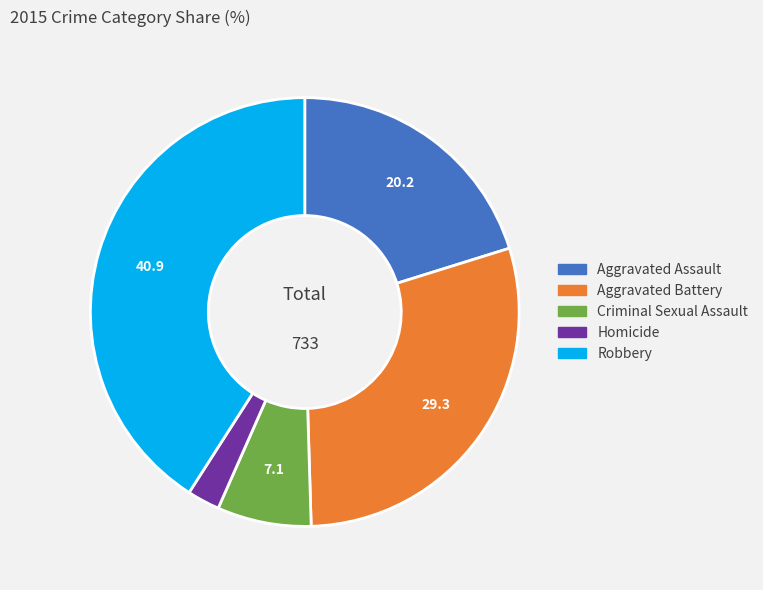

True or false: Robbery accounts for 48% of the total.

False